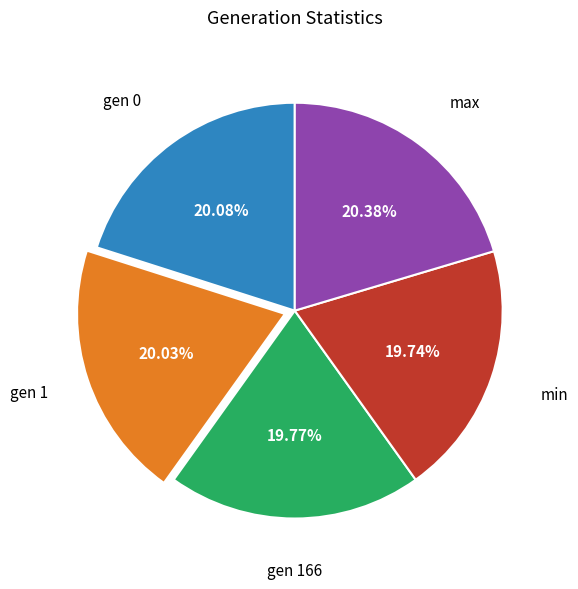

How many slices are in this pie chart?

5